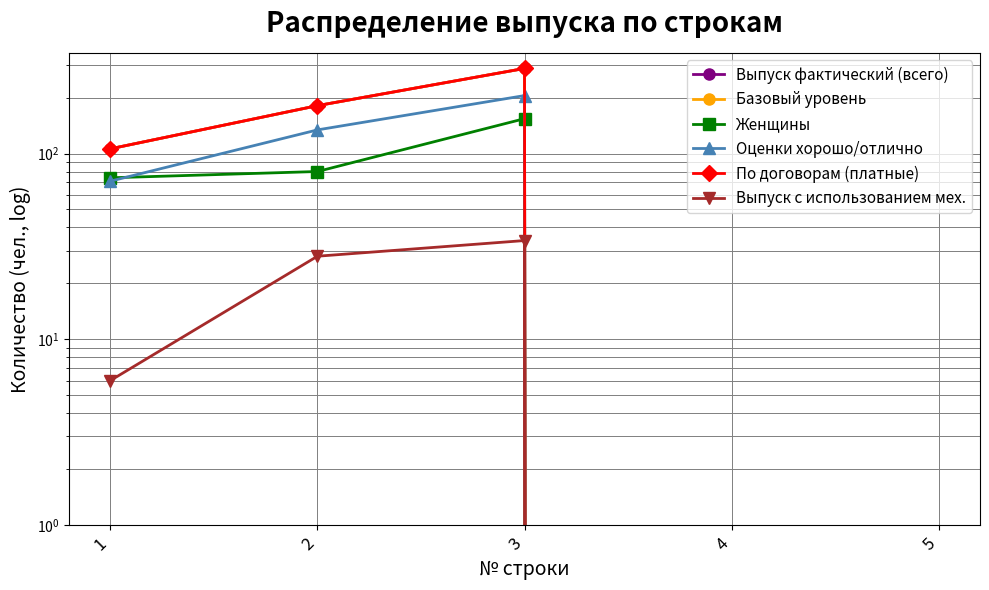

At which category is the sum across all series the highest?

3